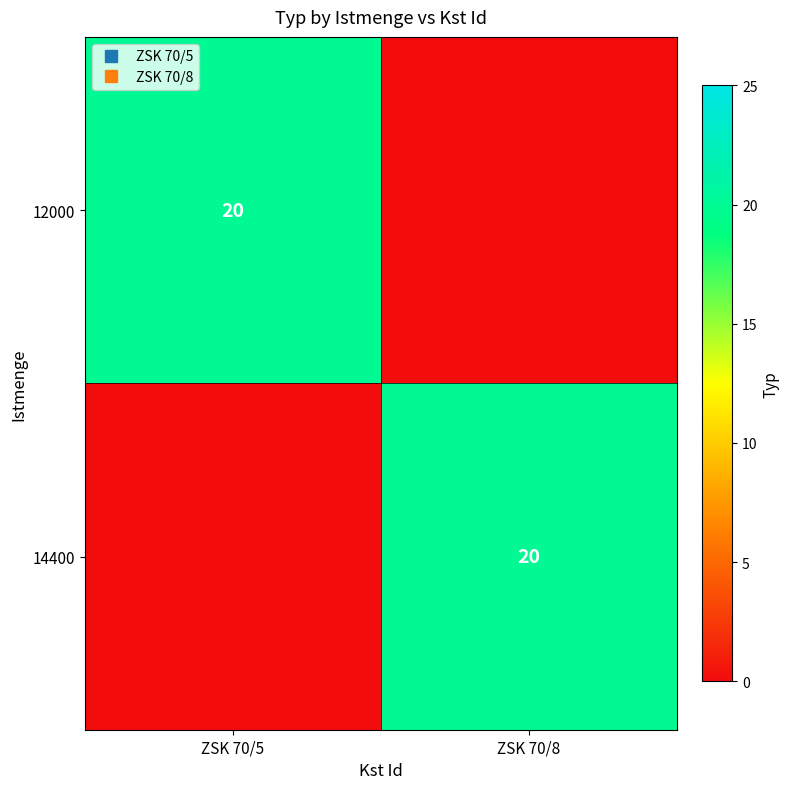

What is the greatest value displayed?

20